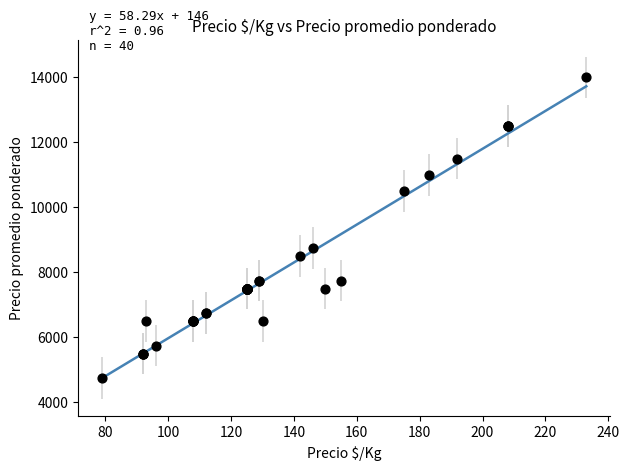

What Y value in the scatter plot is closest to 9375?

8750